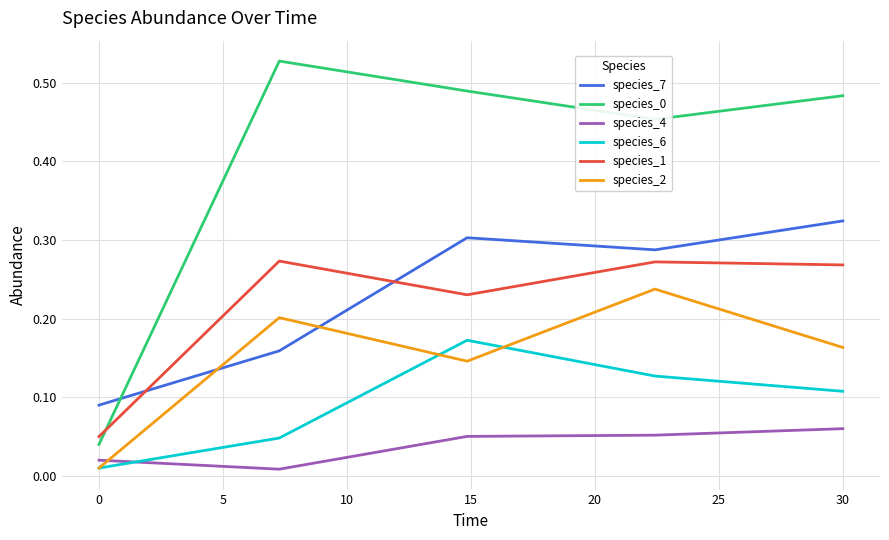

How many intersections are there between species_2 and species_7?

2